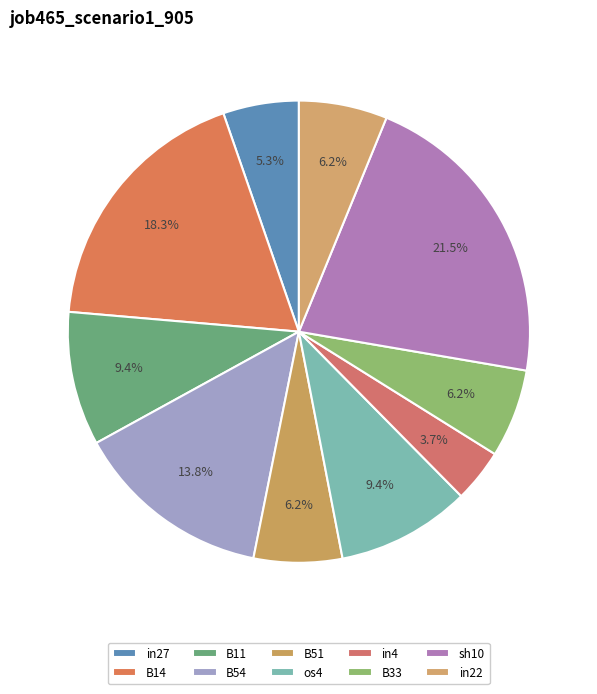

To the nearest percent, what percentage of the pie is os4?

9%